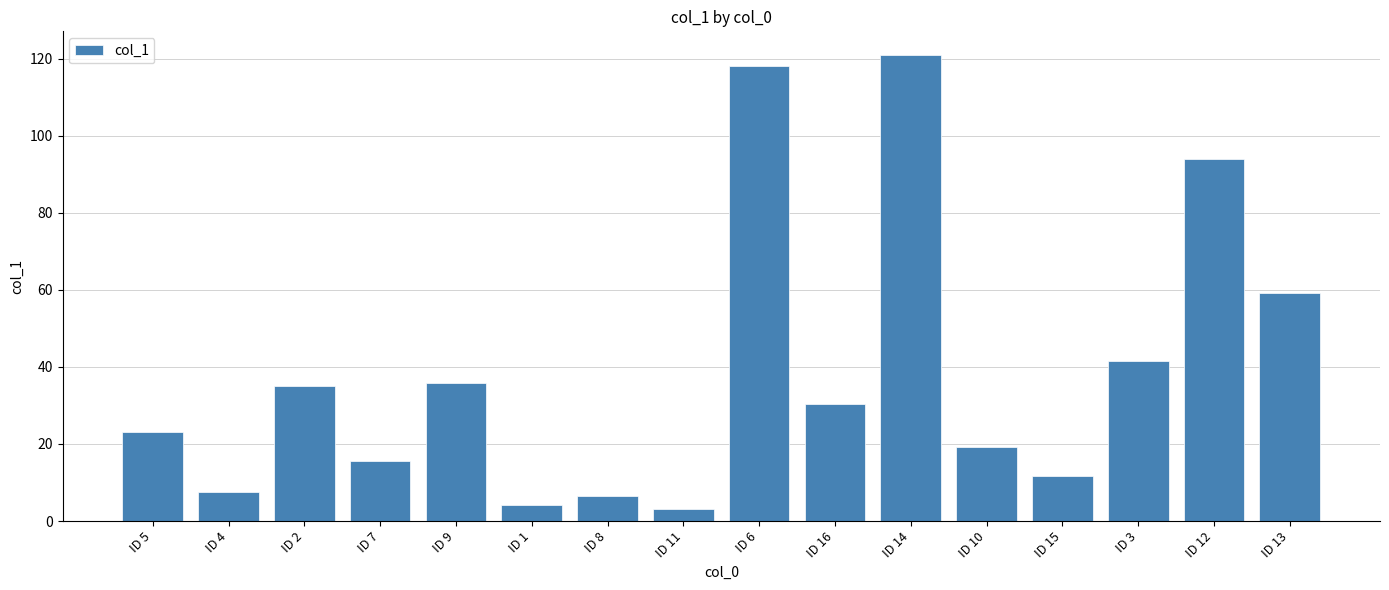

What is the label of the 15th bar from the left?

ID 12